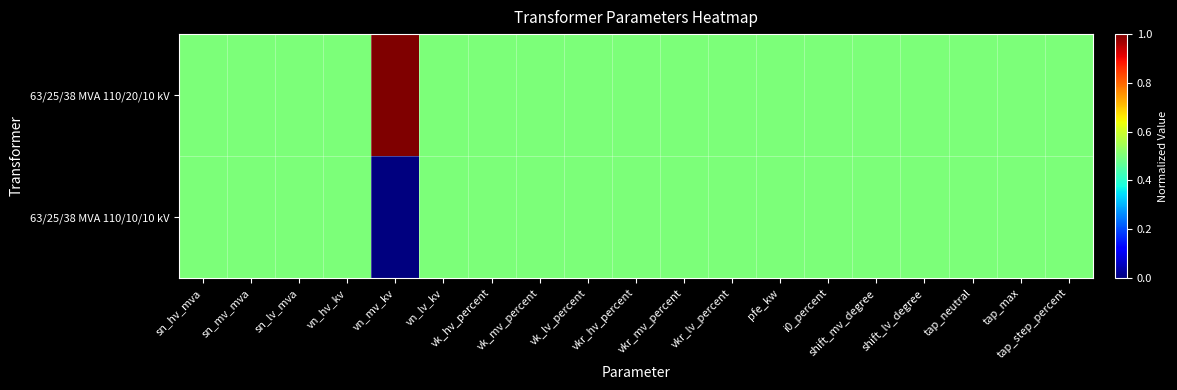

Which label corresponds to the smallest value in the chart?

vn_mv_kv